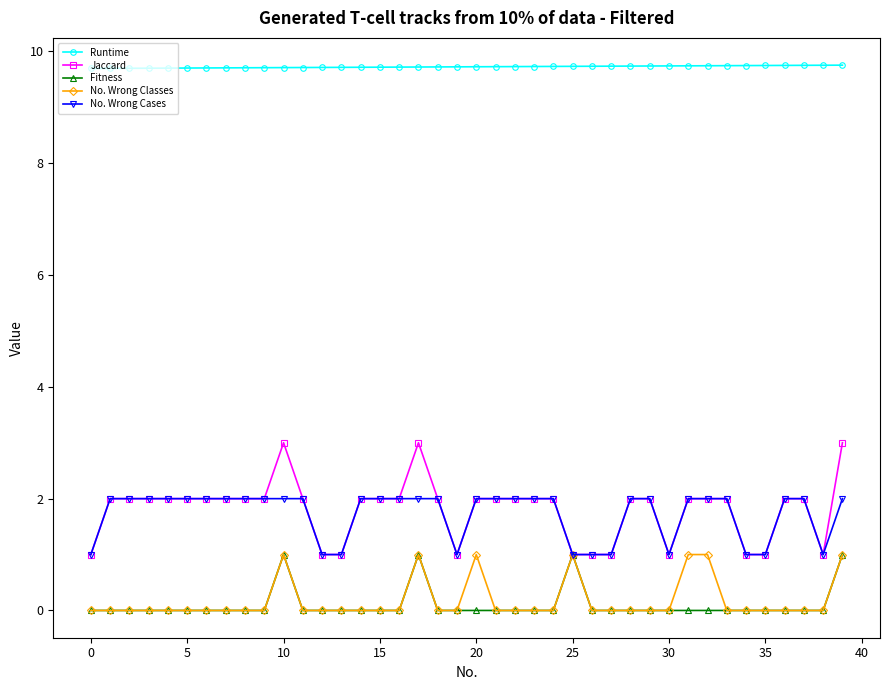

Which series has the largest total across all categories?

Runtime